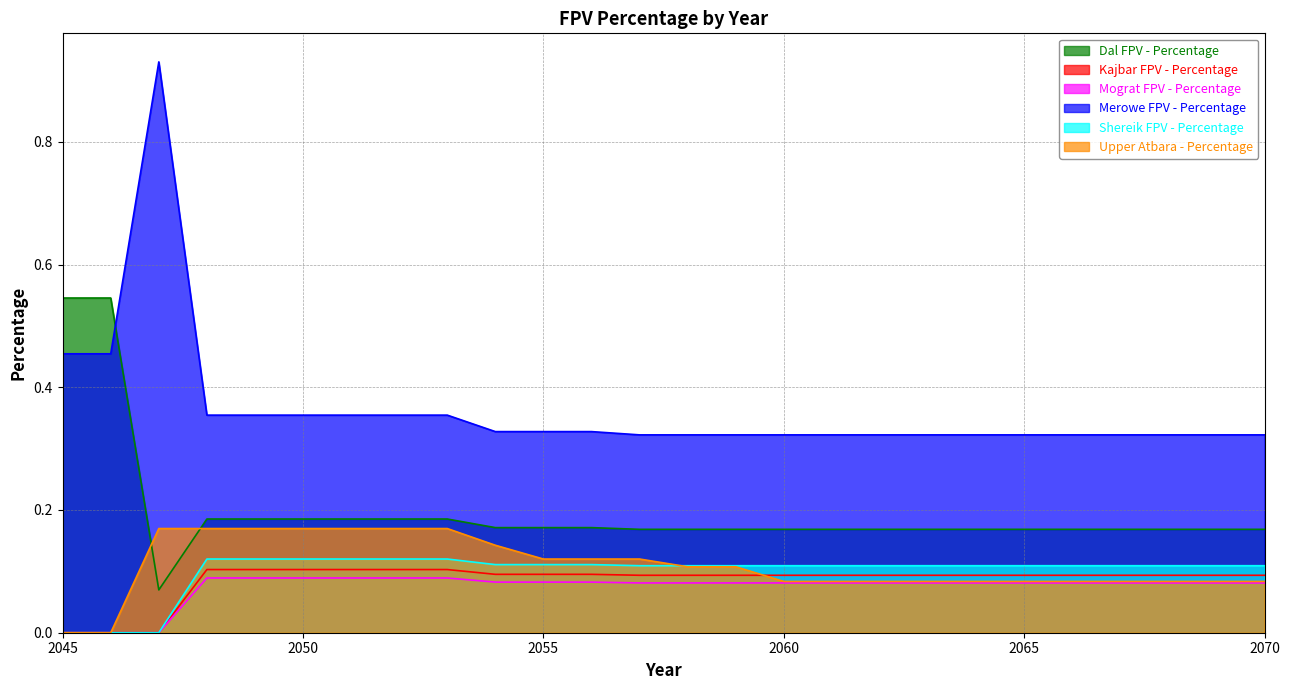

Which series has the largest total across all categories?

Merowe FPV - Percentage